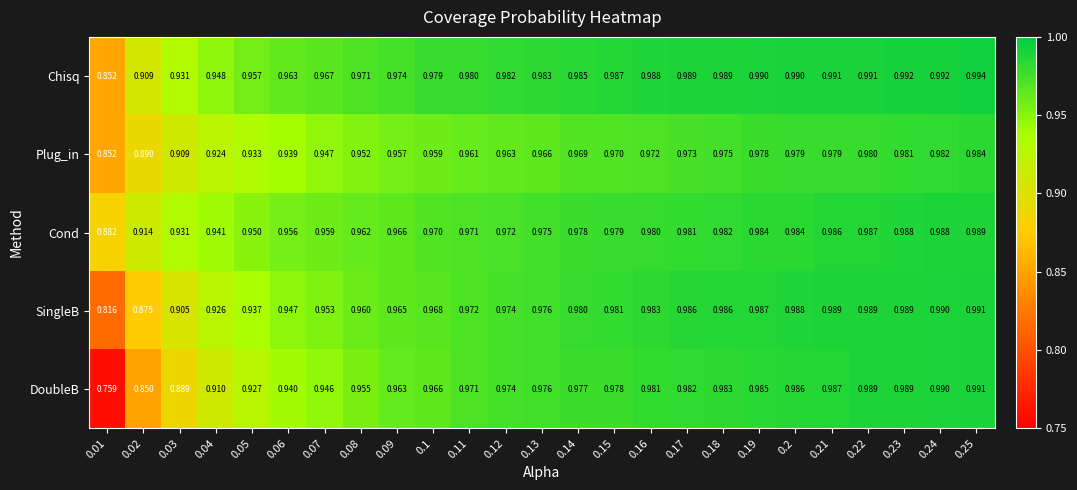

Which series has the largest range (max minus min)?

DoubleB